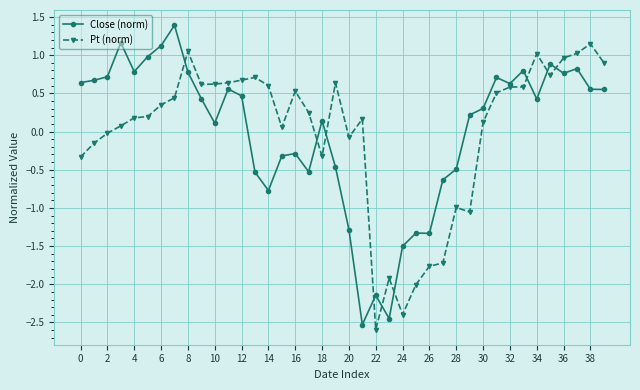

How many data points in Pt (norm) are less than 0?

13